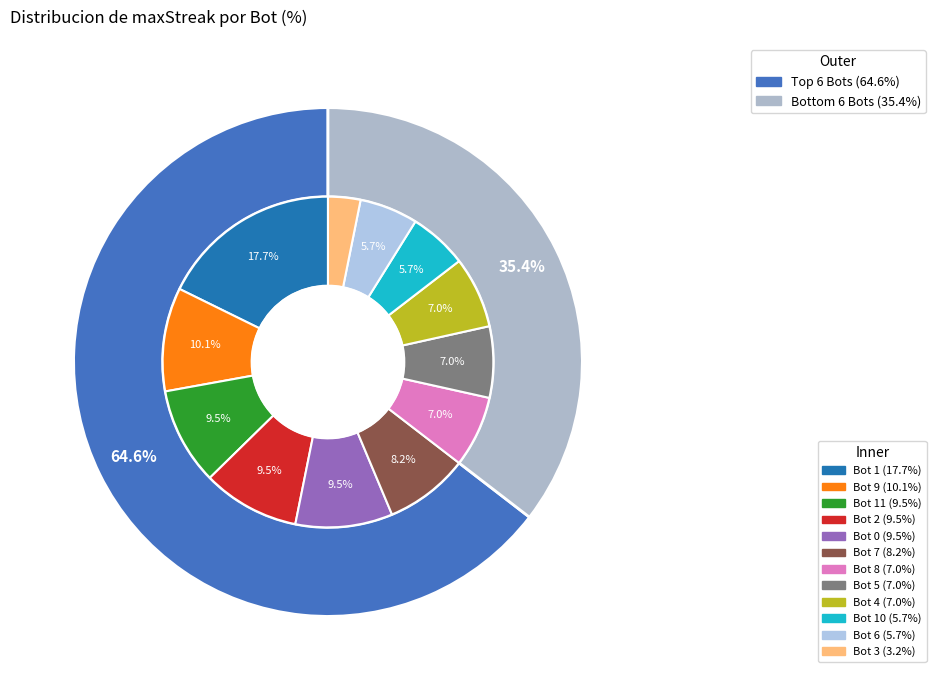

What is the largest slice in the pie chart?

Bot 1